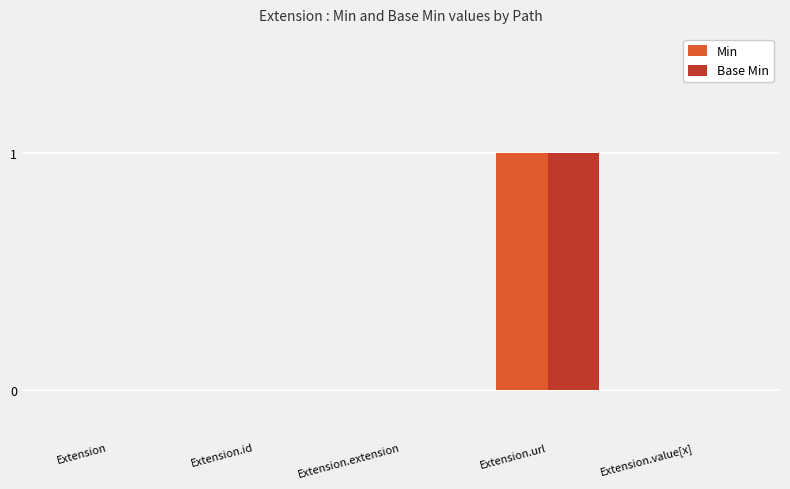

At which category is the sum across all series the highest?

Extension.url